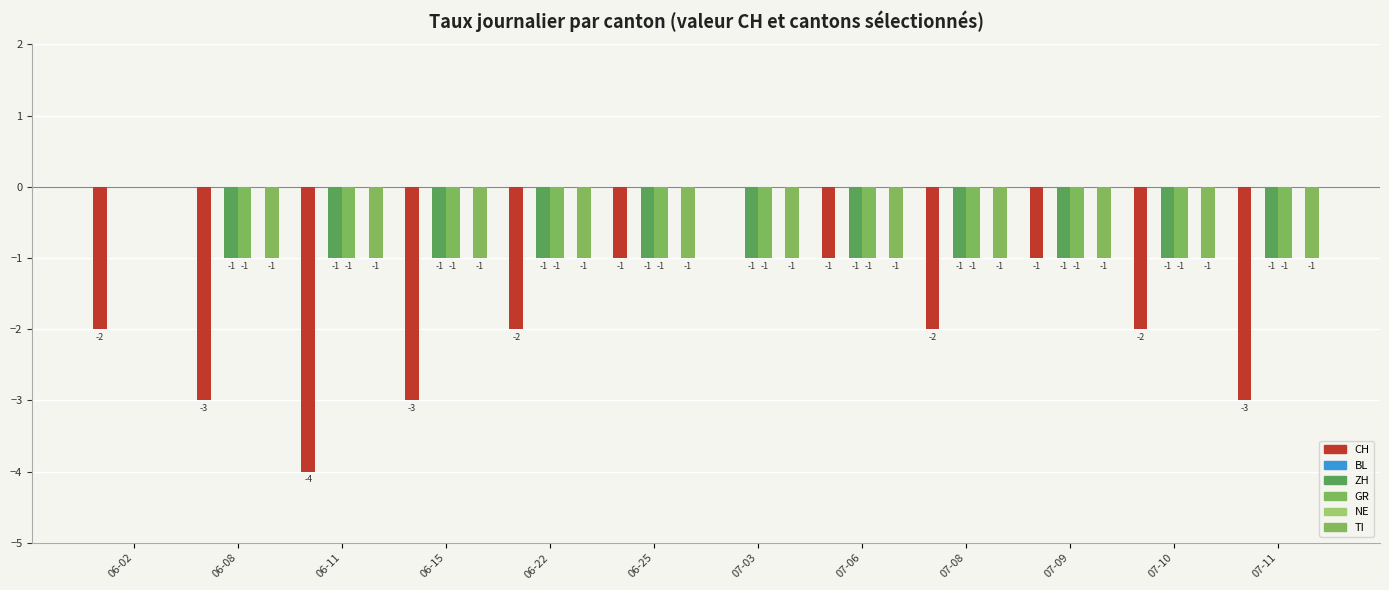

What is the total value across all series at 07-11?

-6